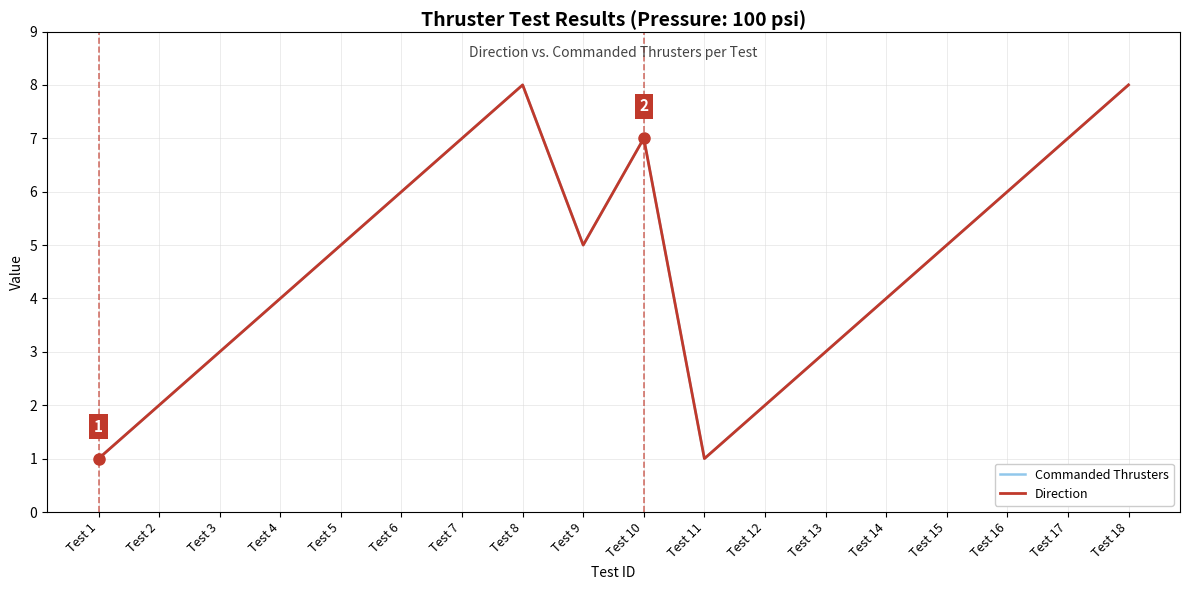

Is the value of Commanded Thrusters at Test 4 greater than the value of Direction at Test 8?

No